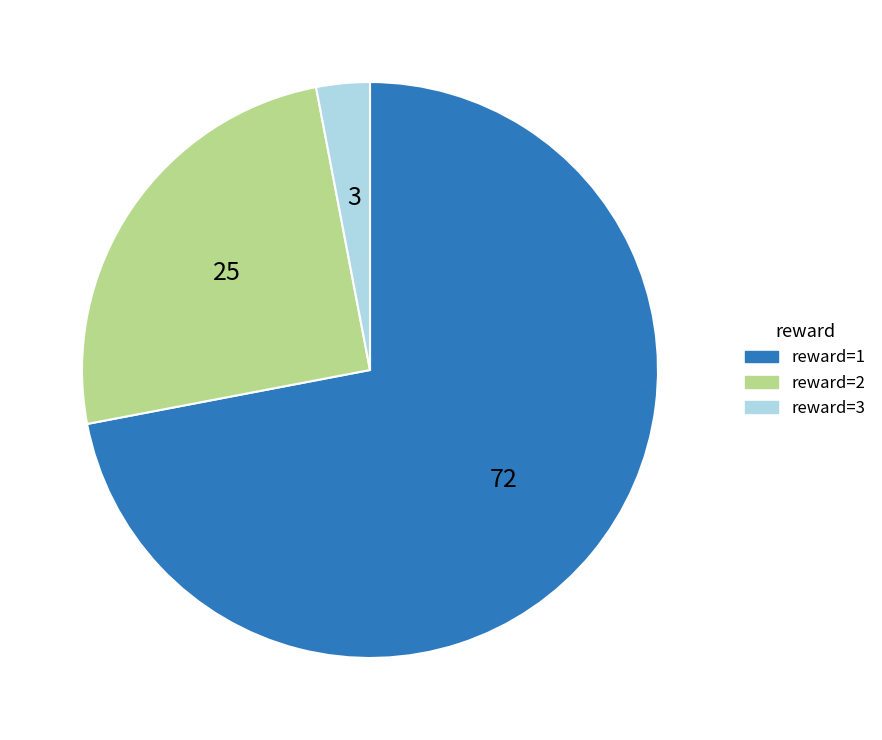

What is the smallest slice in the pie chart?

reward=3